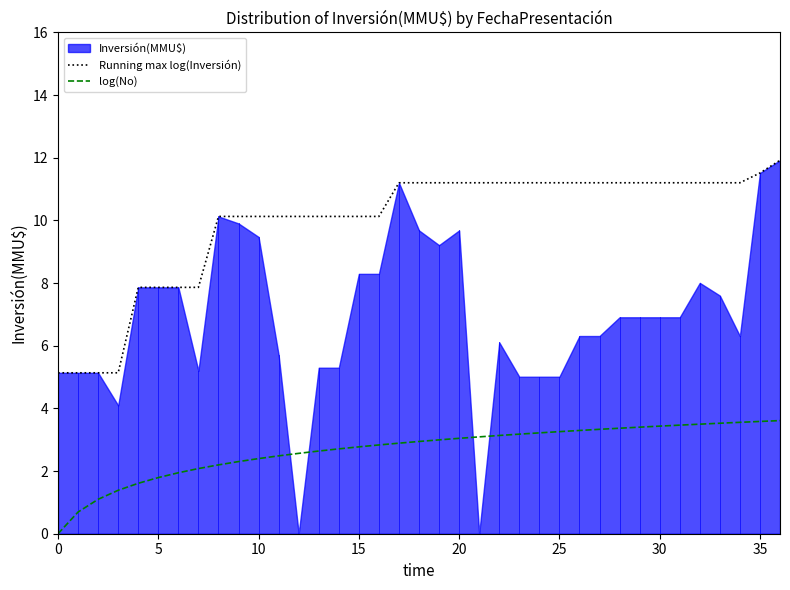

True or false: log(No) and Running max log(Inversión) cross at least once.

False